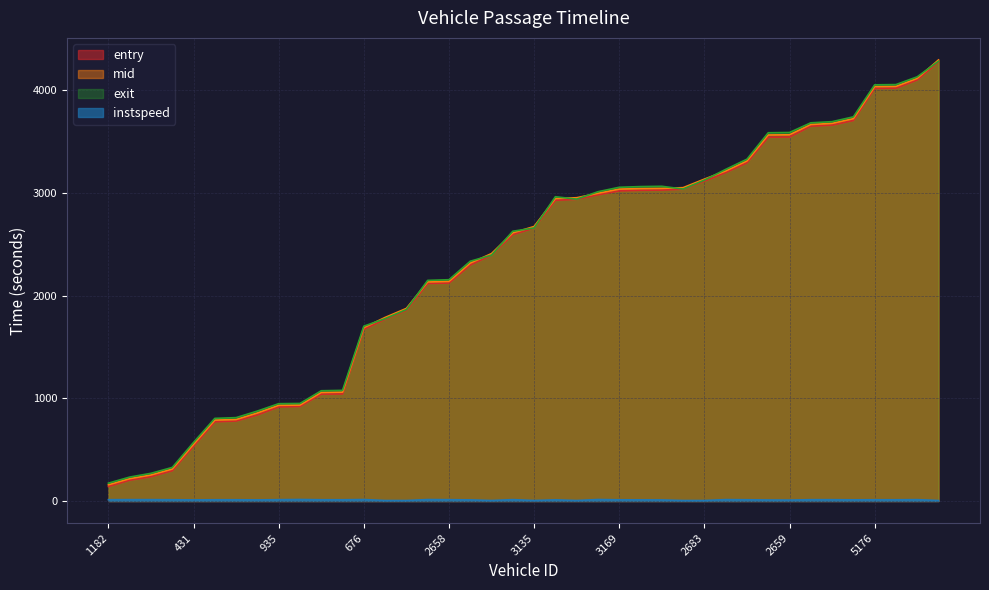

How many interior local valleys does the instspeed series have?

9